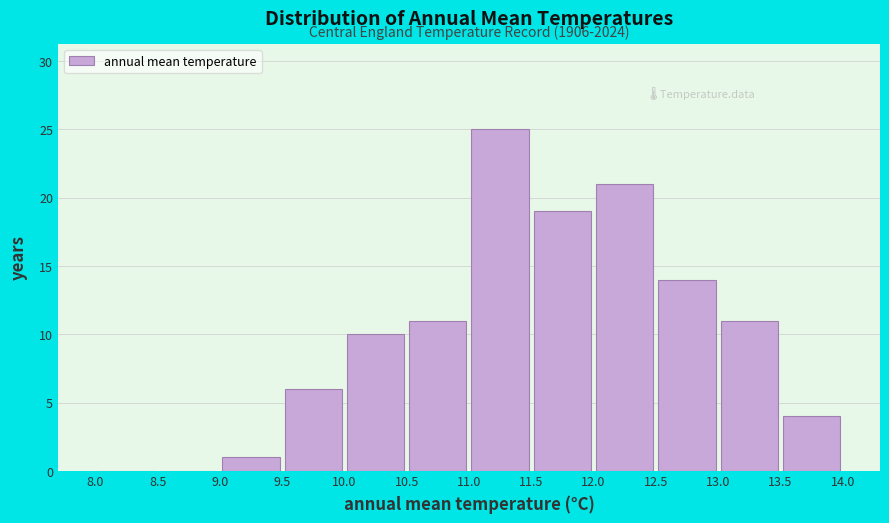

Which range on the x-axis has the tallest bar?

11.0 to 11.5